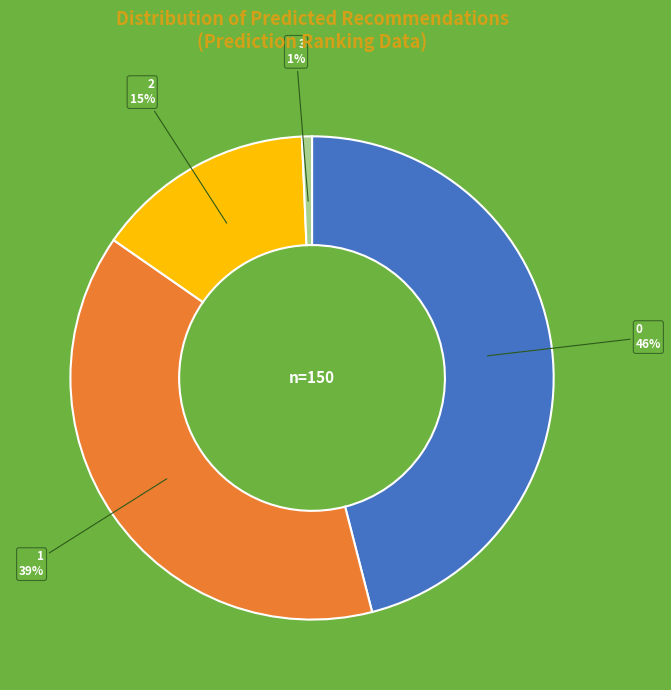

Is there any slice that represents more than half of the pie?

No